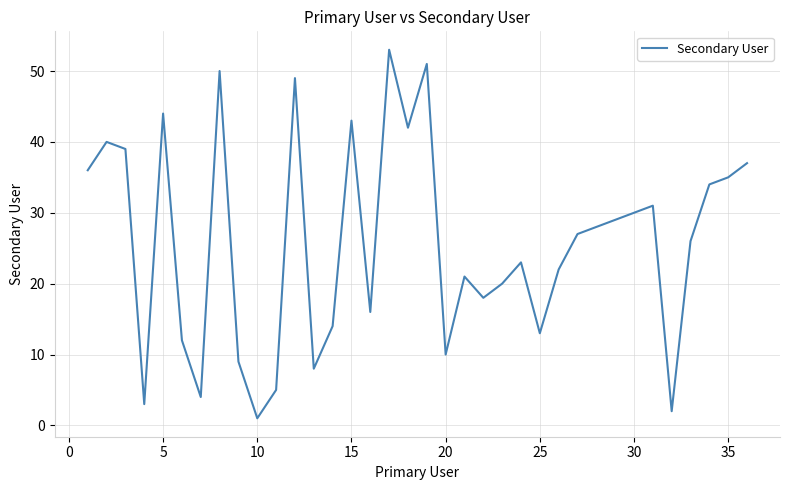

What is the maximum value shown in the chart?

53